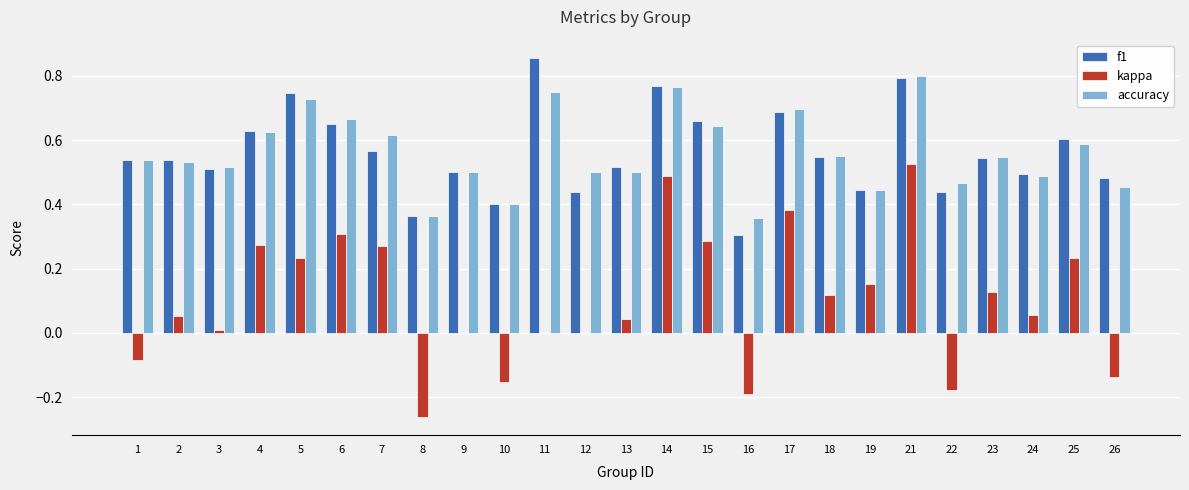

True or false: f1 has a value of 0.4 at 10.

True